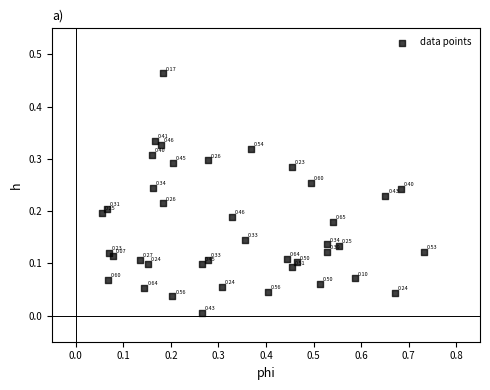

What is the range of X values (max minus min)?

0.7